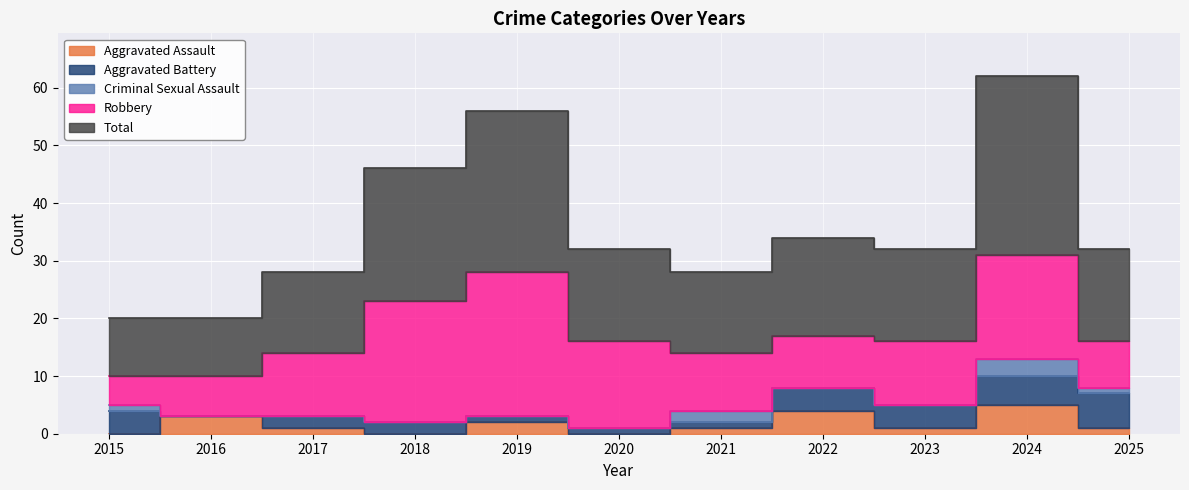

At which category is the sum across all series the highest?

2024